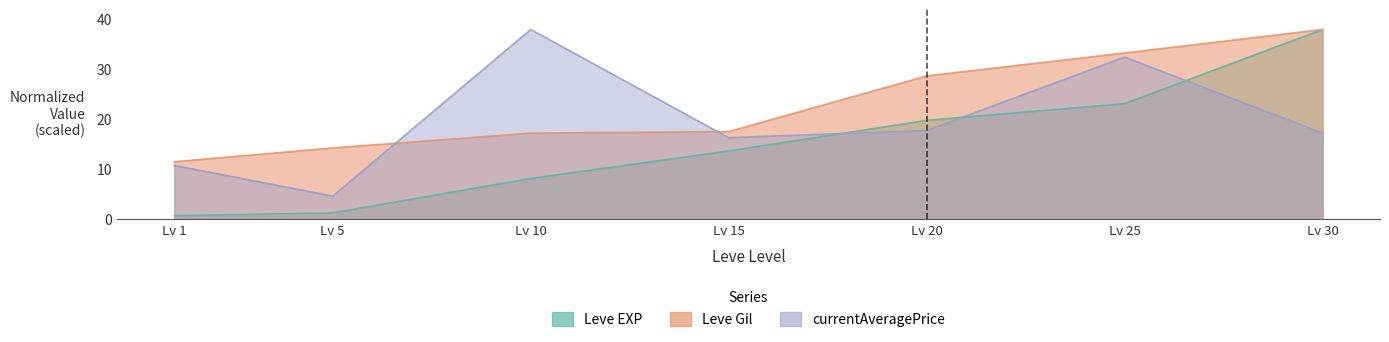

How many categories are shown in the chart?

7